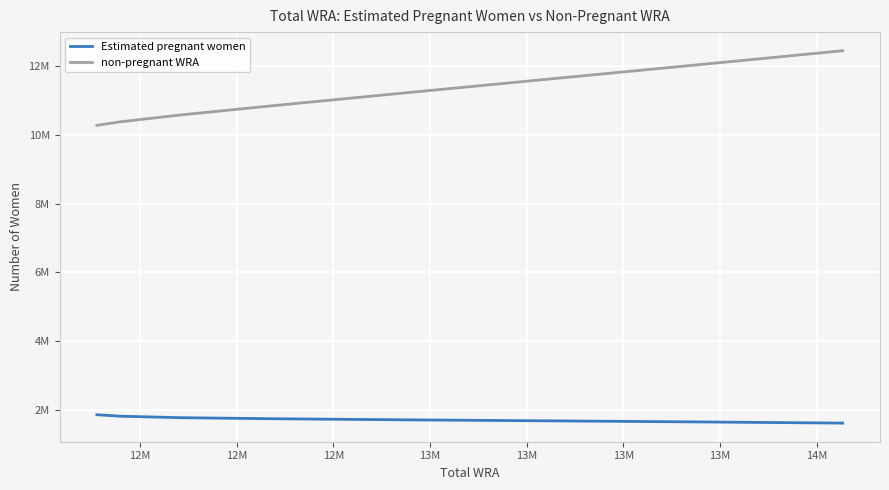

What is the value of the Estimated pregnant women point at the 1st from the left?

1857406.2